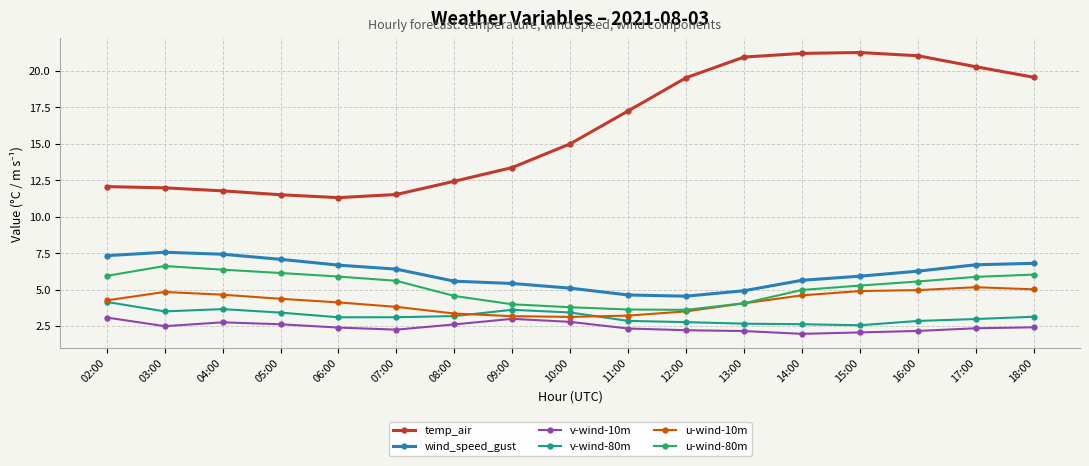

What is the highest value of the temp_air series?

21.3